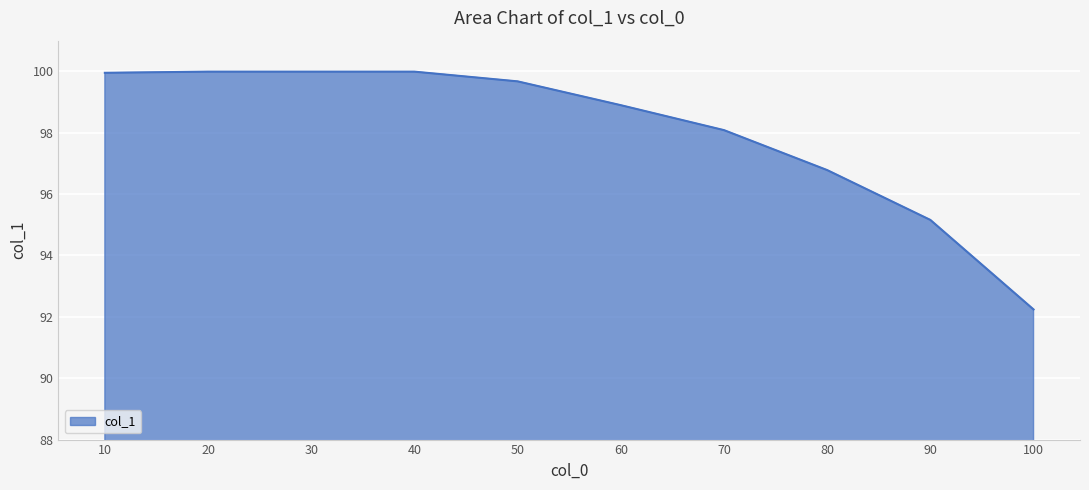

What value does the data have at 30?

100.0